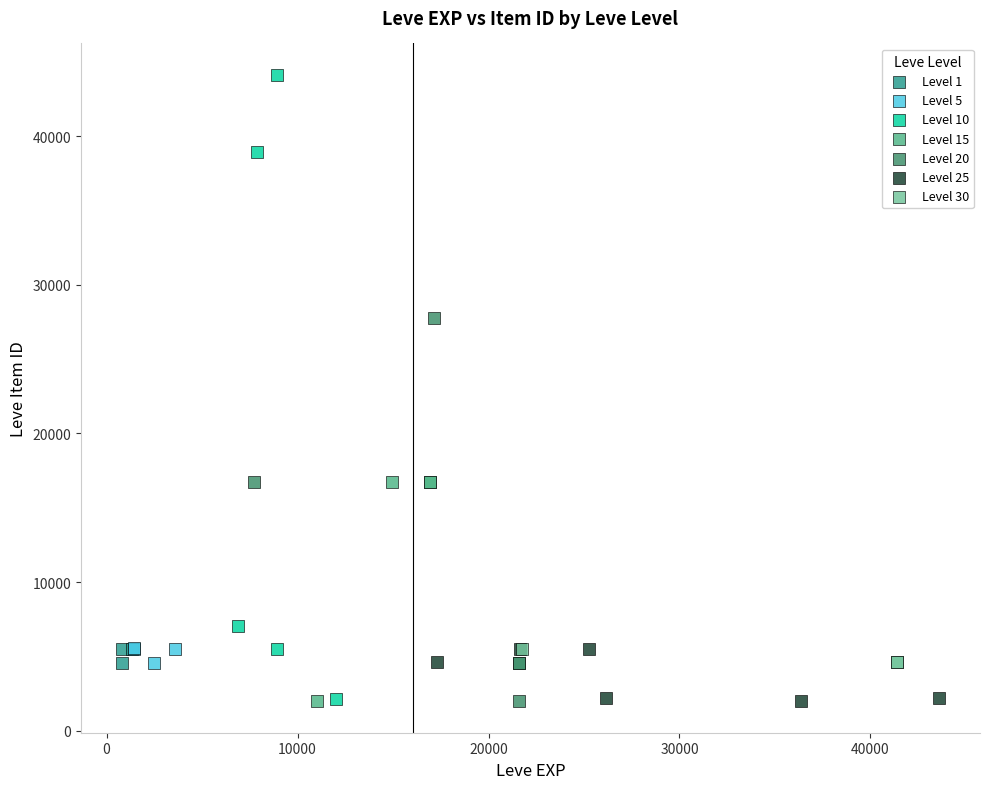

Which series reaches the maximum Y coordinate?

Level 10